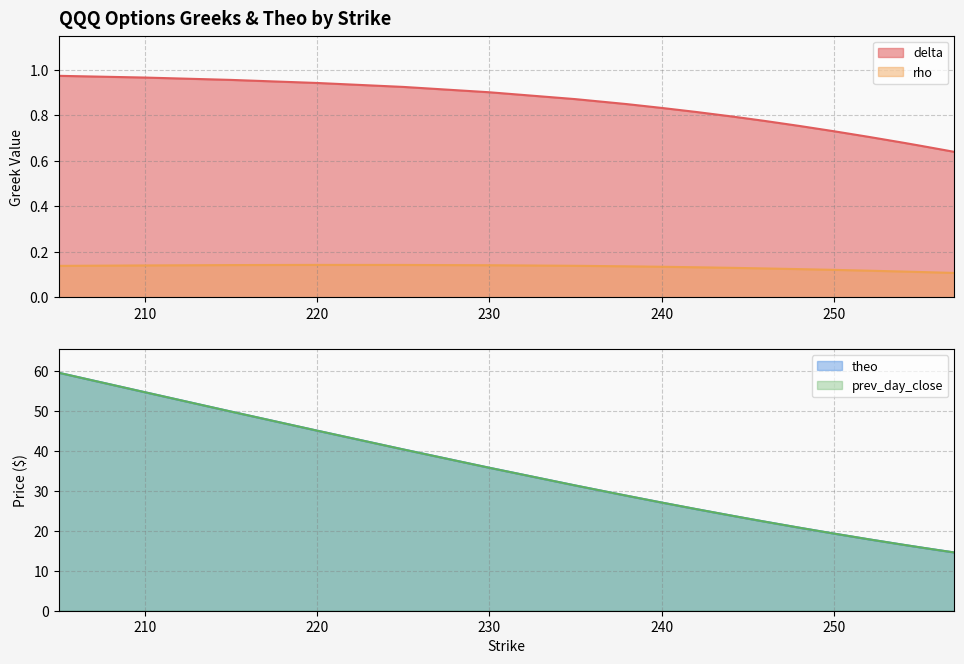

What is the value of the rho point at the 8th from the left?

0.1